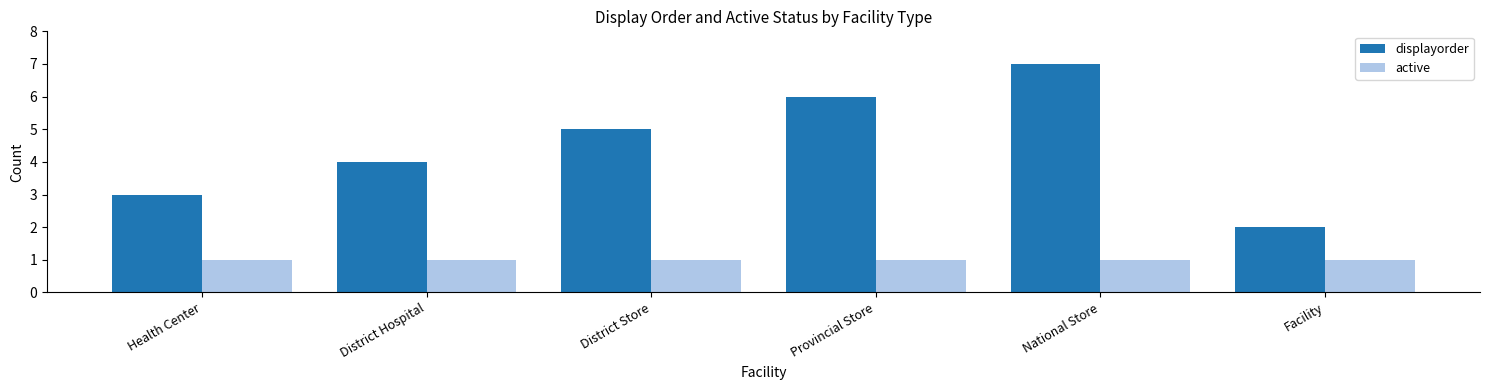

What is the difference between the maximum and minimum values in the displayorder series?

5